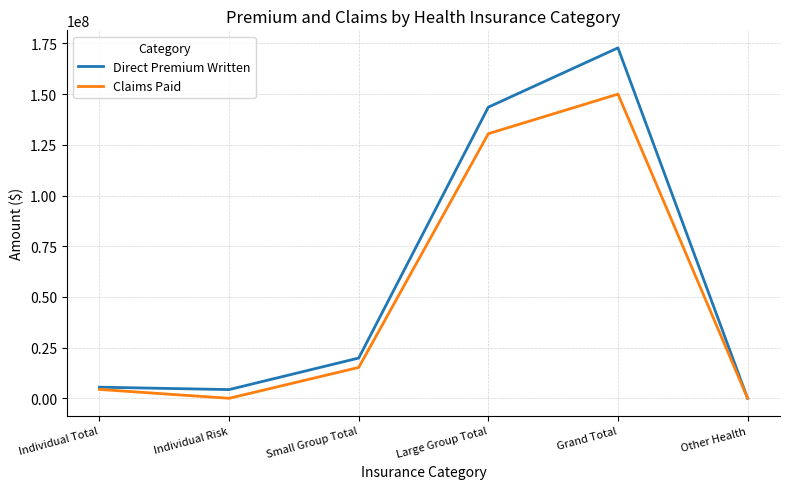

What is the difference between the Direct Premium Written values at Small Group Total and Grand Total?

152986025